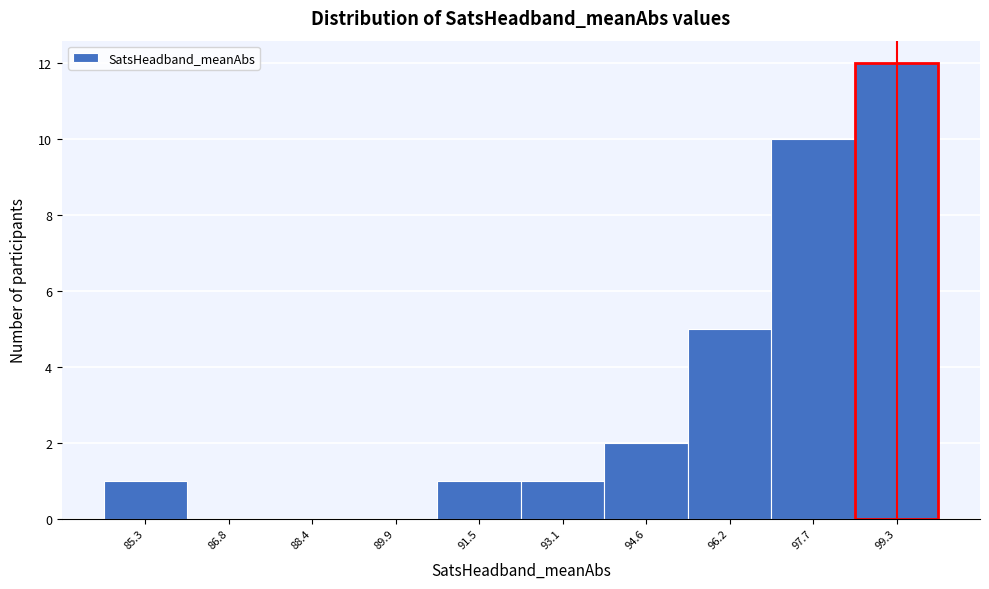

Reading left to right, list all the values displayed in this chart.

85.3=1	86.8=0	88.4=0	89.9=0	91.5=1	93.1=1	94.6=2	96.2=5	97.7=10	99.3=12